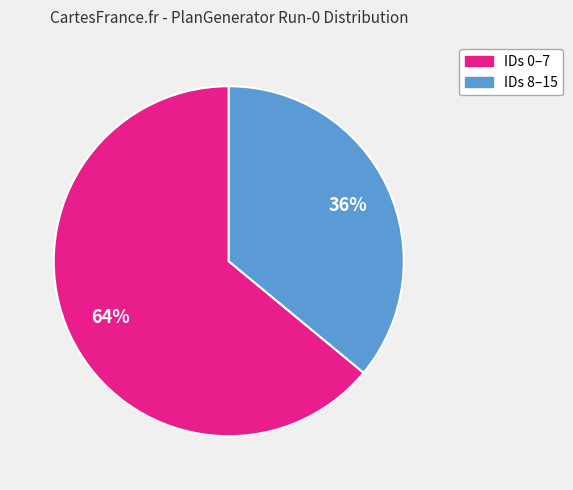

Does any single category account for the majority?

Yes